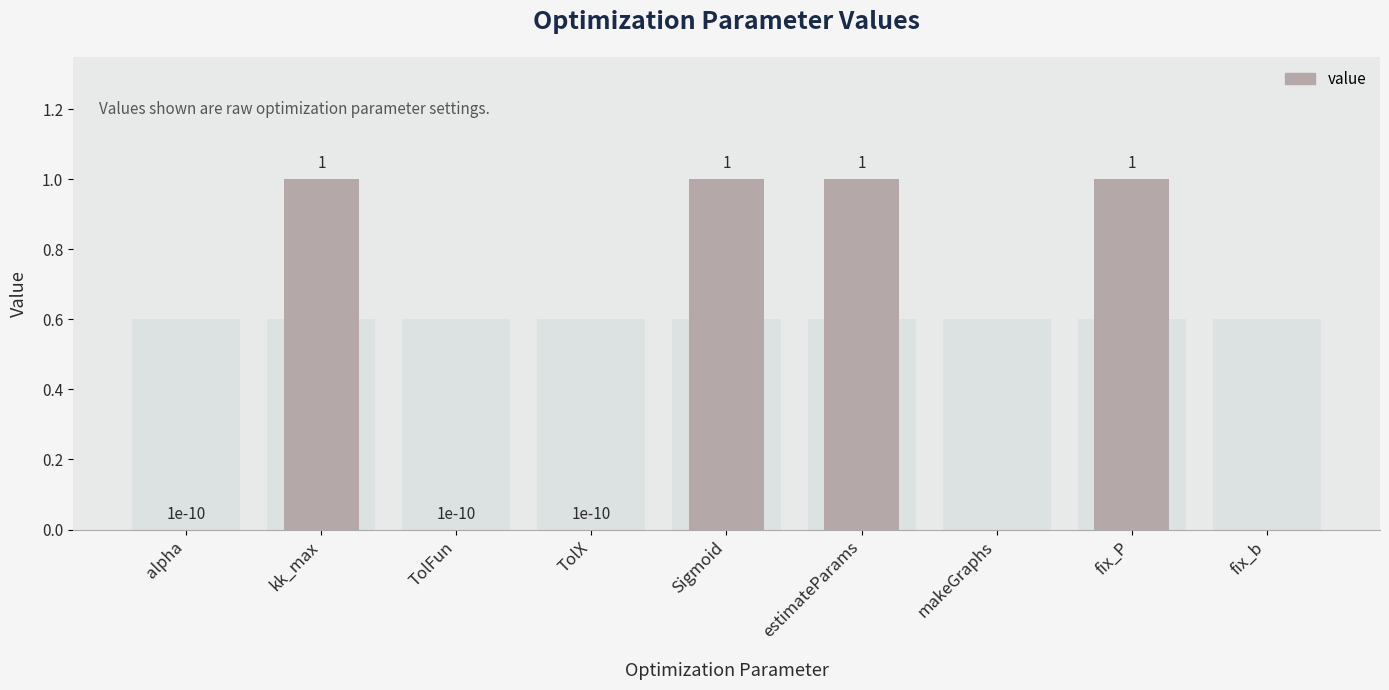

At which label is the value closest to 0?

makeGraphs